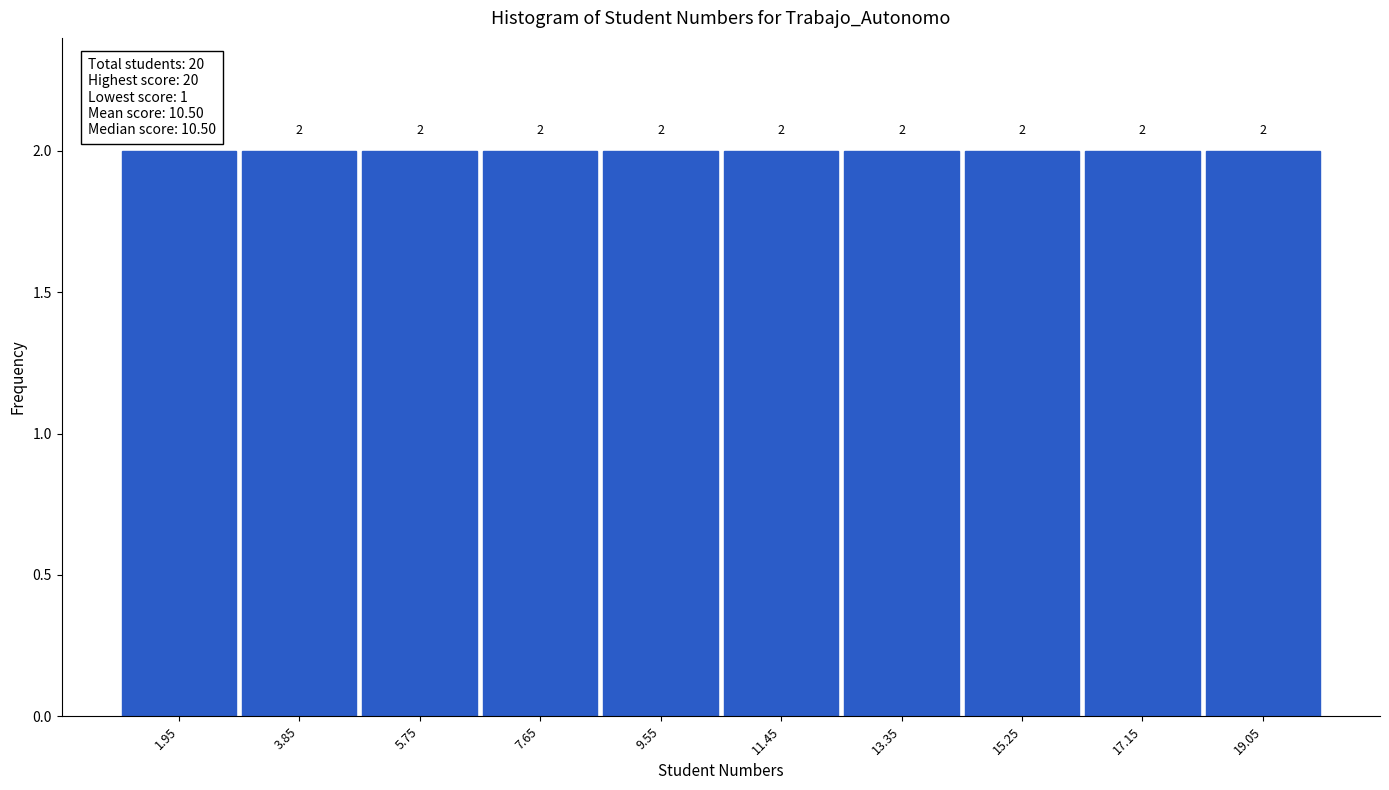

What is the height of the bar covering 1.0 to 2.9 on the x-axis? The bar edges are not printed on the chart, so give them approximately, as read against the axis.

2